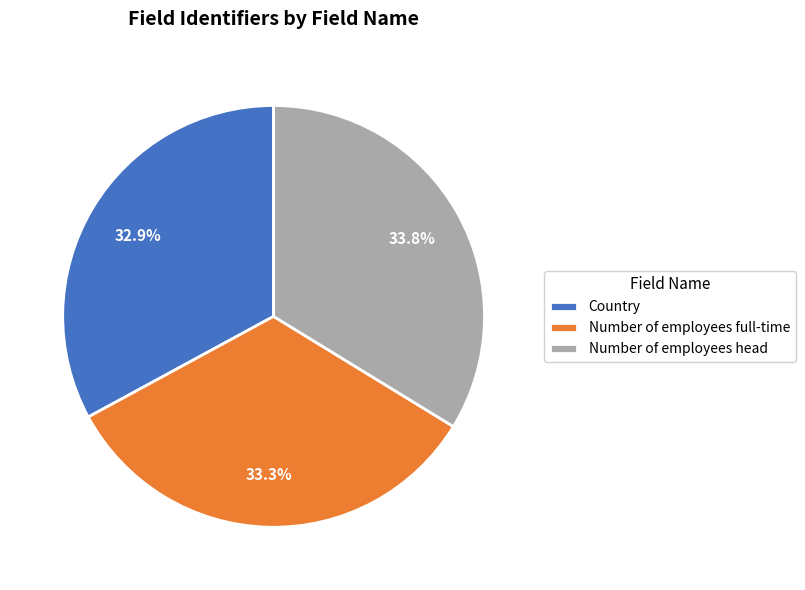

Does any single category account for the majority?

No